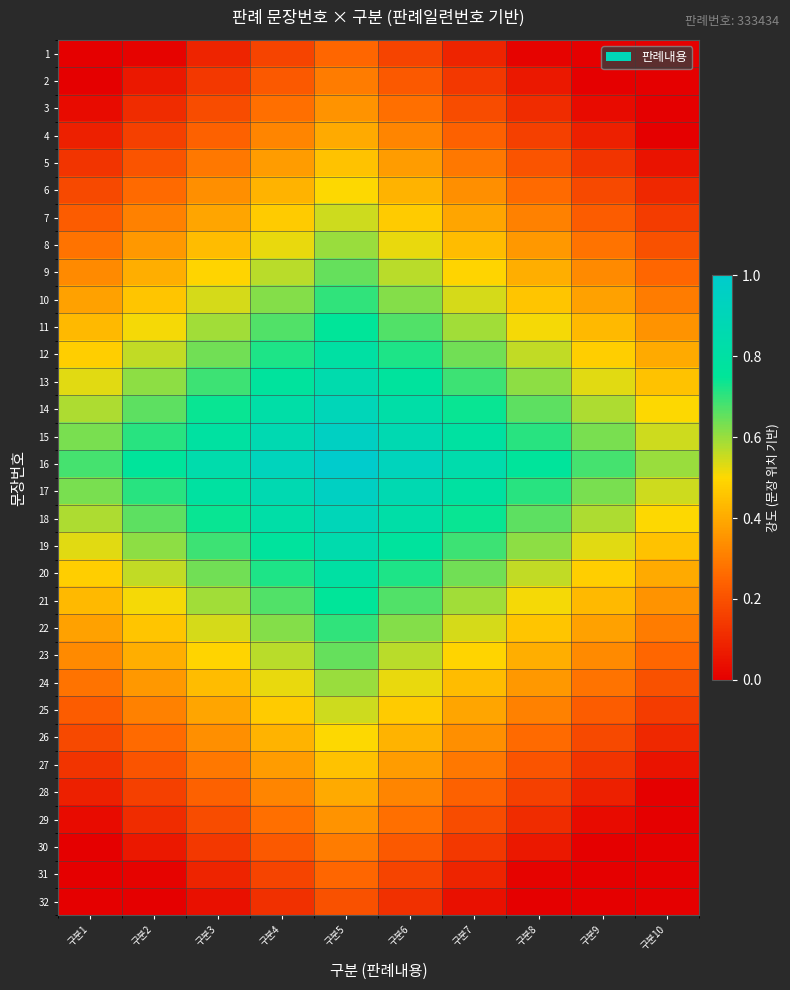

Which has a higher value, 구분10 or 구분8?

구분8